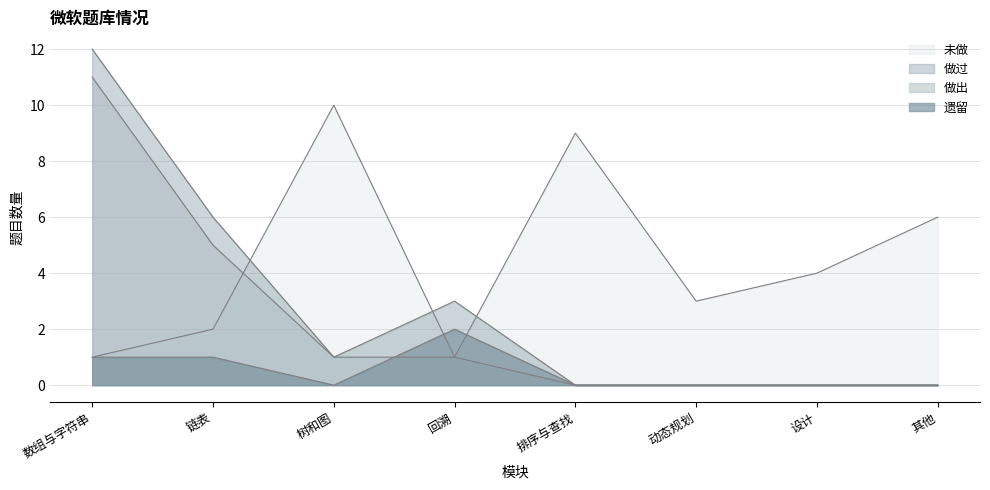

Reading left to right, what are all the values shown in this chart?

做过: 数组与字符串=12	链表=6	树和图=1	回溯=3	排序与查找=0	动态规划=0	设计=0	其他=0
做出: 数组与字符串=11	链表=5	树和图=1	回溯=1	排序与查找=0	动态规划=0	设计=0	其他=0
未做: 数组与字符串=1	链表=2	树和图=10	回溯=1	排序与查找=9	动态规划=3	设计=4	其他=6
遗留: 数组与字符串=1	链表=1	树和图=0	回溯=2	排序与查找=0	动态规划=0	设计=0	其他=0